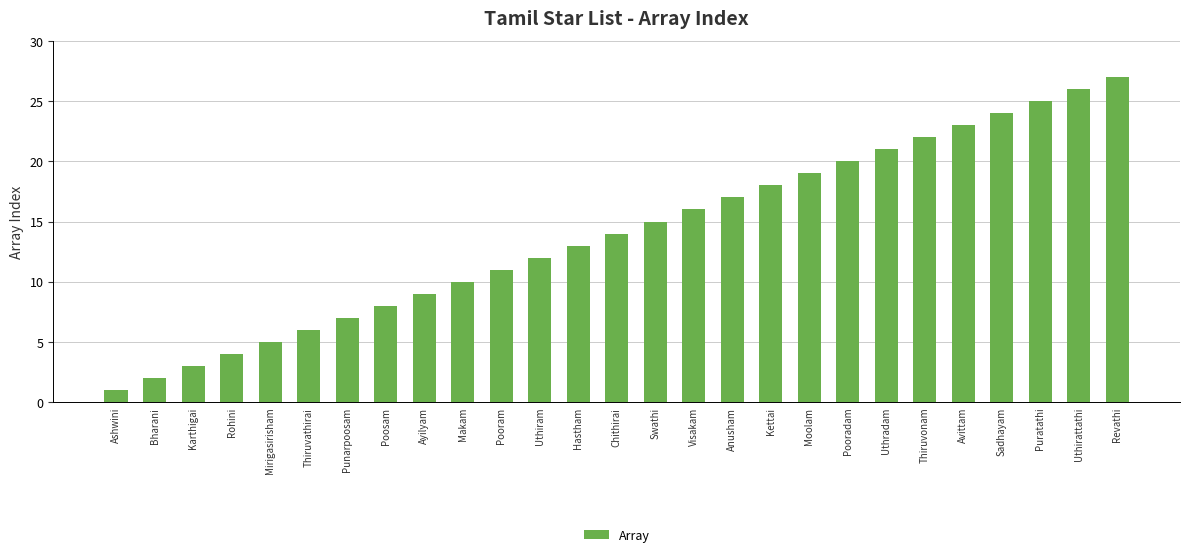

How many categories are shown in the chart?

27